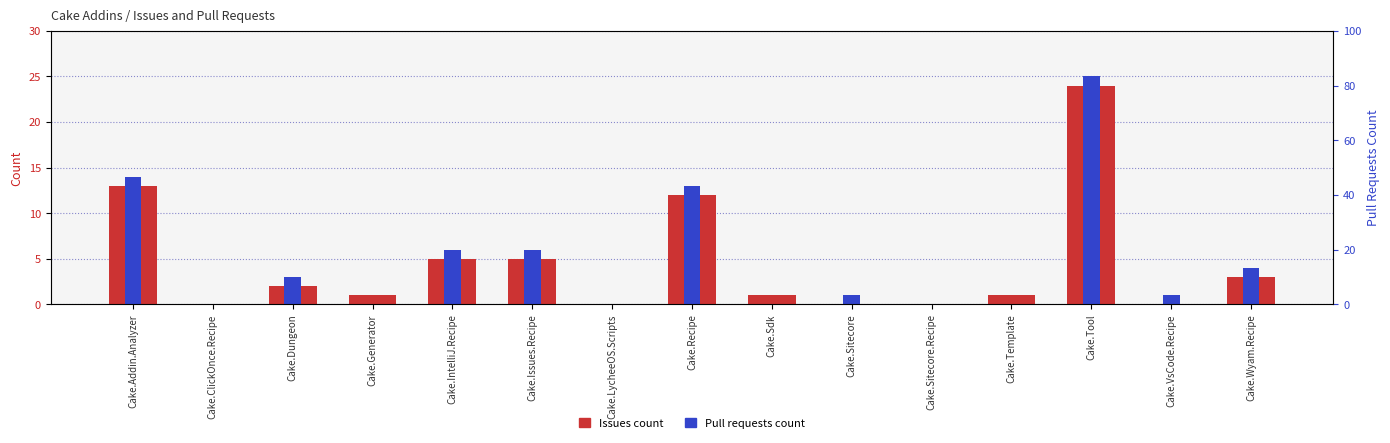

What is the sum of the Pull requests count values at Cake.Addin.Analyzer and Cake.IntelliJ.Recipe?

20